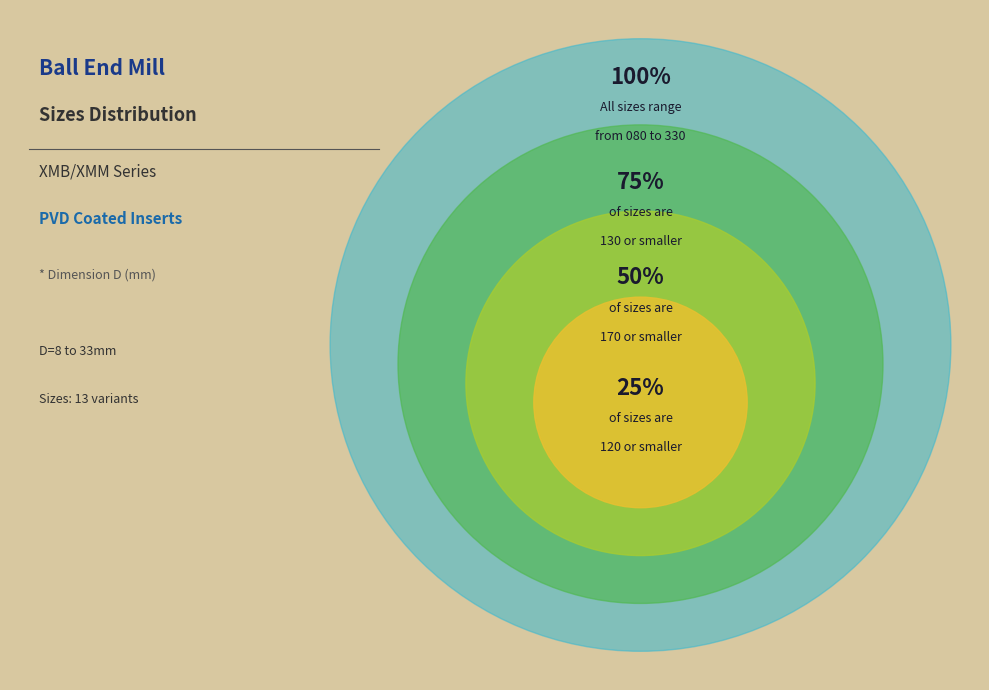

To the nearest percent, what is the combined percentage of 080 and 250?

13%